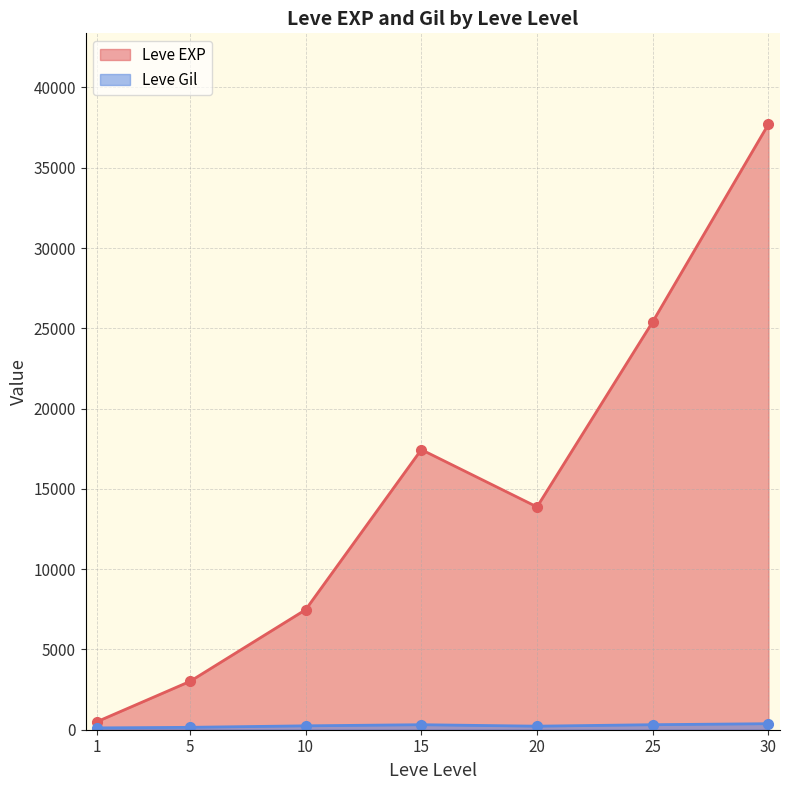

In Leve EXP, how many points are lower than both neighbors (excluding endpoints)?

1